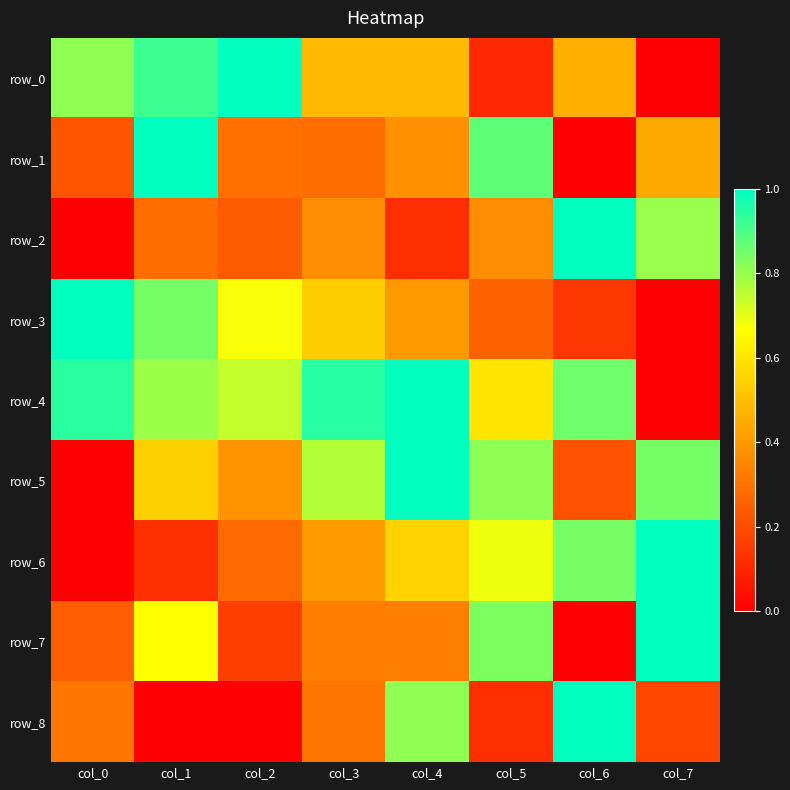

Count the number of categories in the chart.

8